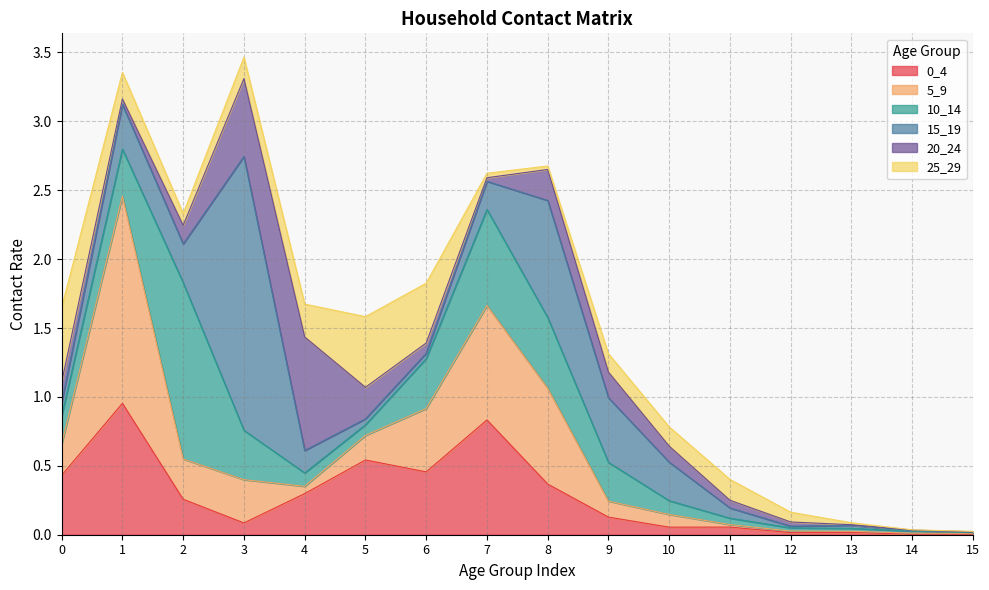

How many times do 0_4 and 25_29 cross each other?

5